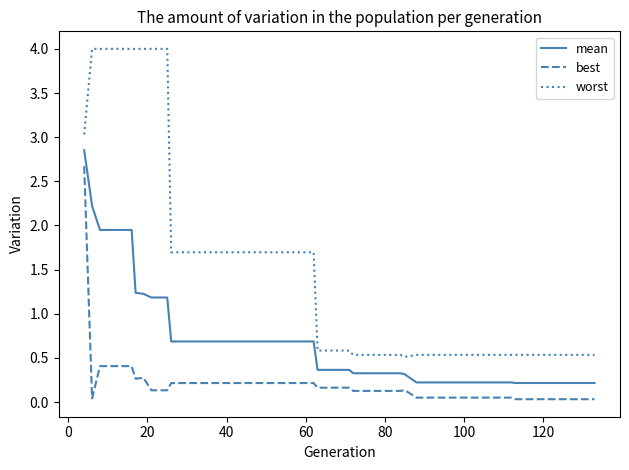

How many lines are shown in the chart?

3